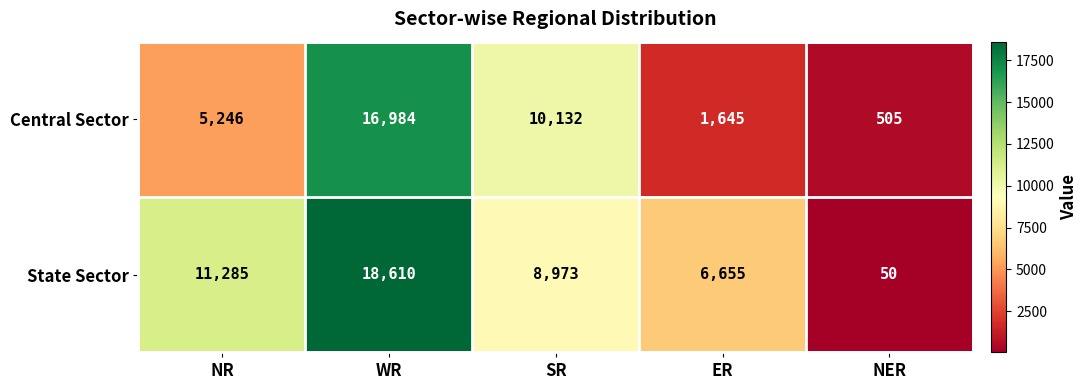

What is the difference between the second highest and minimum values in the State Sector series?

11235